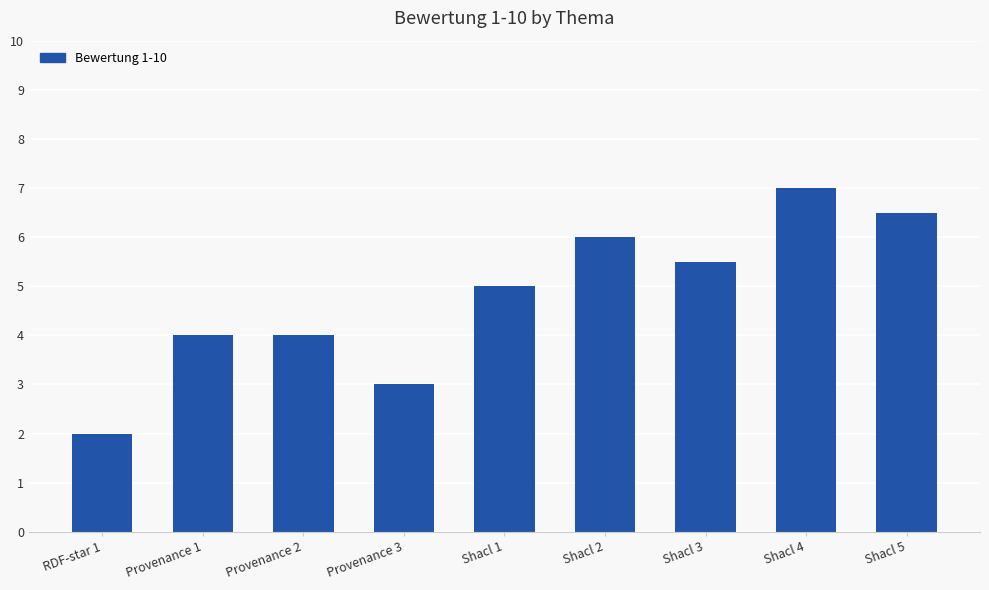

Reading left to right, transcribe all the data shown in this chart.

2.0	4.0	4.0	3.0	5.0	6.0	5.5	7.0	6.5